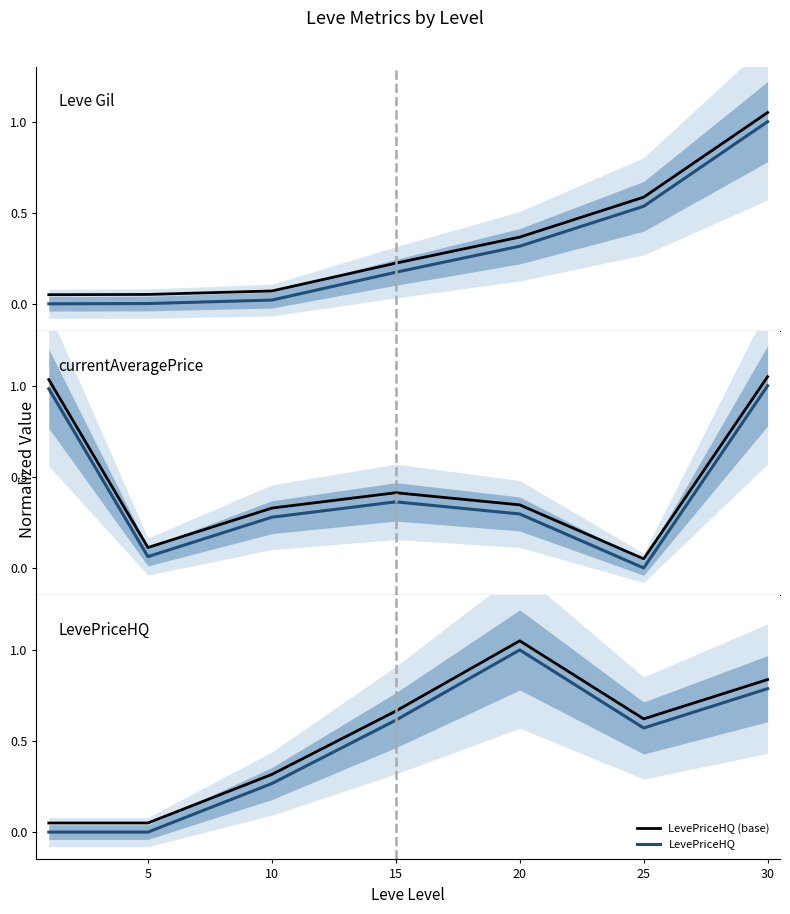

True or false: LevePriceHQ and LevePriceHQ (base) cross at least once.

False